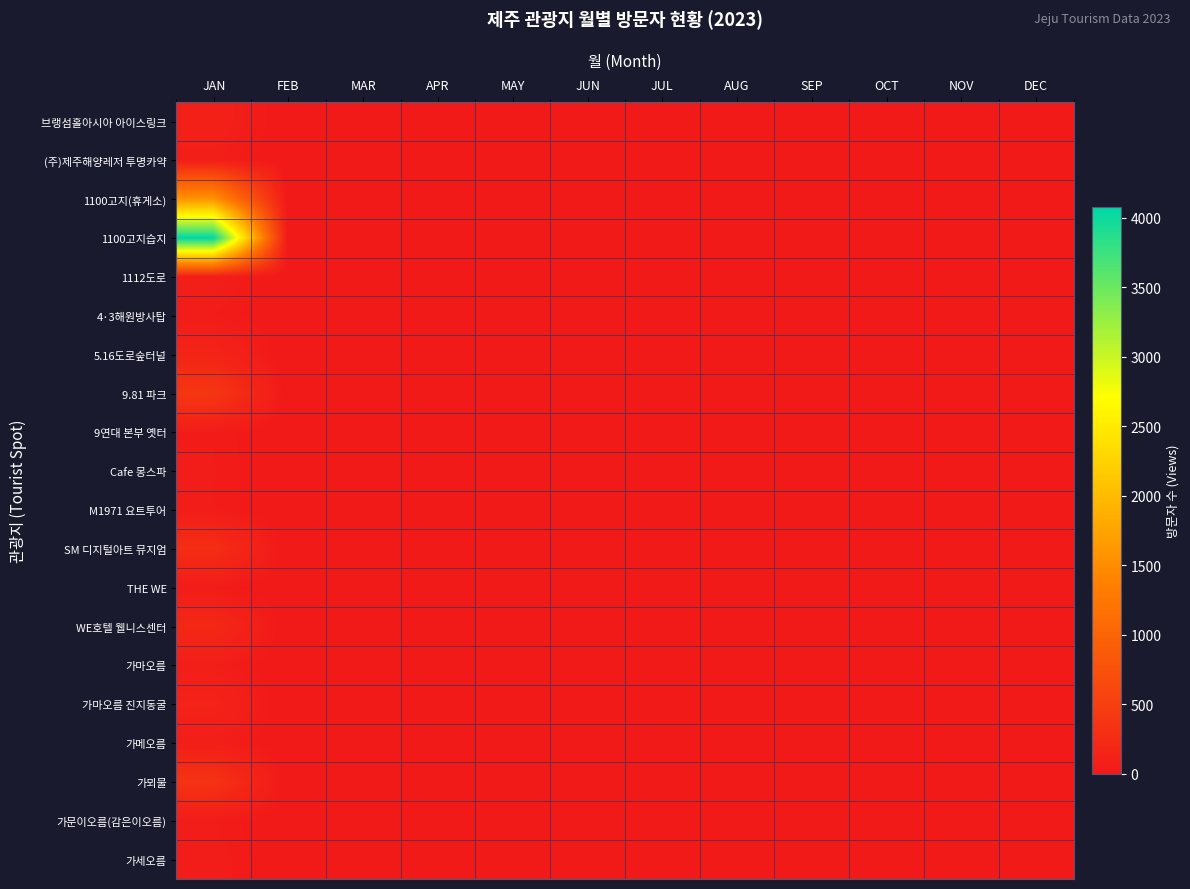

Rank the series at MAY from highest to lowest value.

브랭섬홀아시아 아이스링크, (주)제주해양레저 투명카약, 1100고지(휴게소), 1100고지습지, 1112도로, 4·3해원방사탑, 5.16도로숲터널, 9.81 파크, 9연대 본부 옛터, Cafe 몽스파, M1971 요트투어, SM 디지털아트 뮤지엄, THE WE, WE호텔 웰니스센터, 가마오름, 가마오름 진지동굴, 가메오름, 가뫼물, 가문이오름(감은이오름), 가세오름